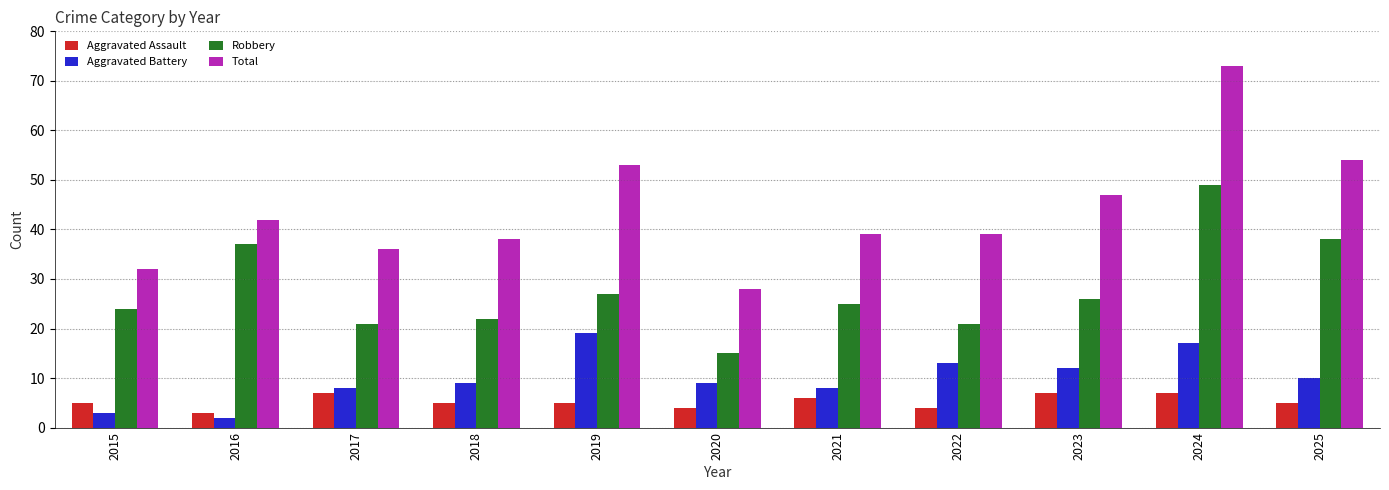

The Aggravated Battery series shows 3 at 2015. True or false?

True